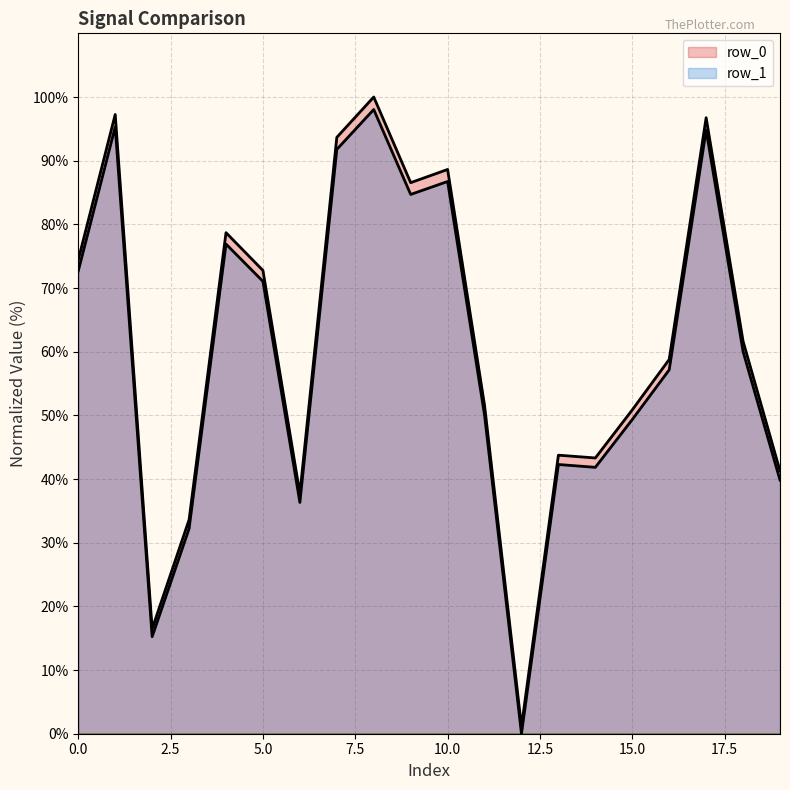

What is the value of the row_0 point at the 17th from the left?

58.8